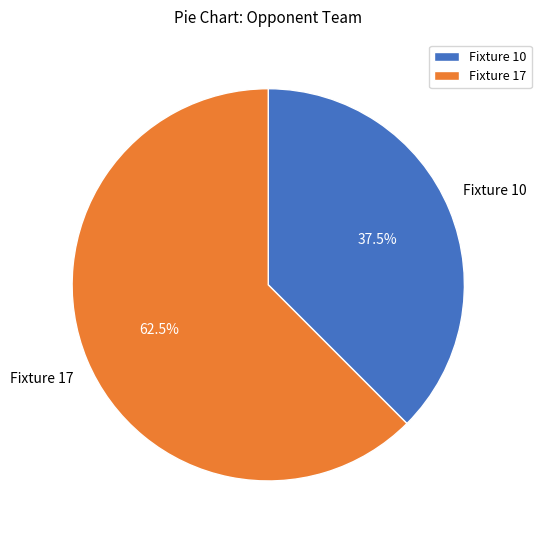

The Fixture 10 slice represents 27% of the pie. True or false?

False